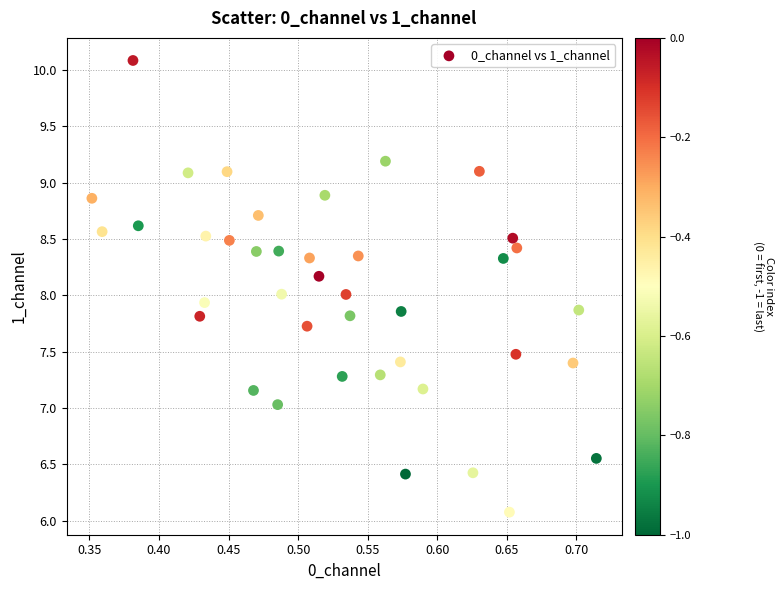

What is the range of X values (max minus min)?

0.4